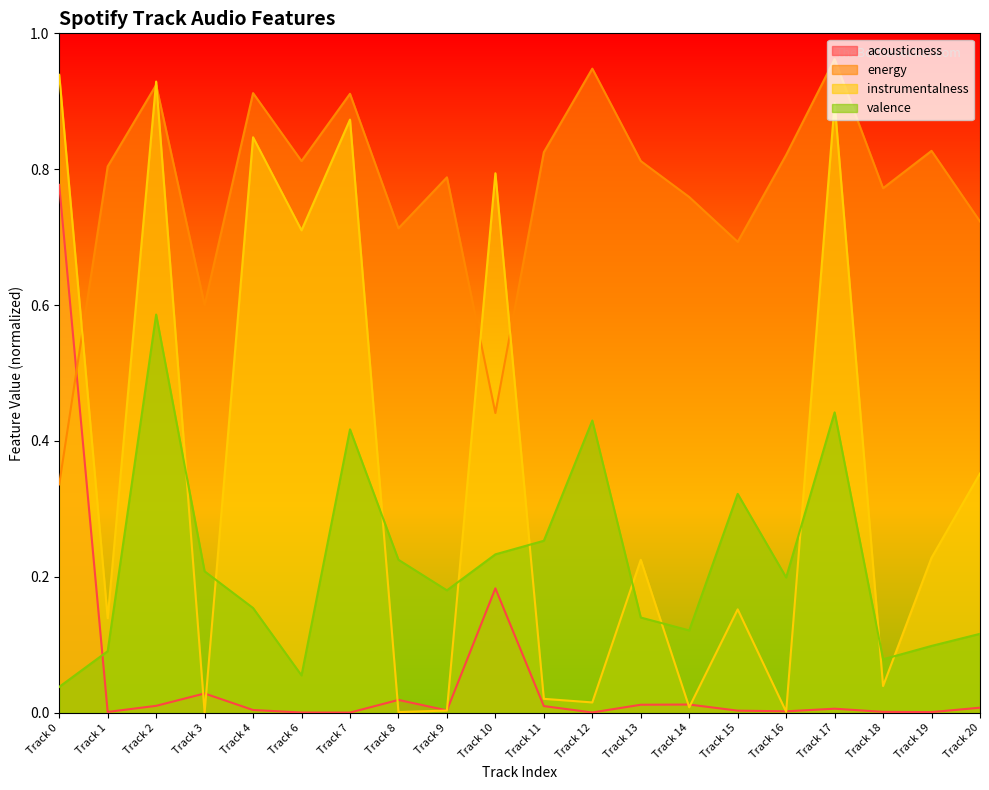

Reading left to right, extract all data points from this chart.

acousticness: 0.8	0.0	0.0	0.0	0.0	0.0	0.0	0.0	0.0	0.2	0.0	0.0	0.0	0.0	0.0	0.0	0.0	0.0	0.0	0.0
energy: 0.3	0.8	0.9	0.6	0.9	0.8	0.9	0.7	0.8	0.4	0.8	0.9	0.8	0.8	0.7	0.8	1.0	0.8	0.8	0.7
instrumentalness: 0.9	0.1	0.9	0.0	0.8	0.7	0.9	0.0	0.0	0.8	0.0	0.0	0.2	0.0	0.2	0.0	0.9	0.0	0.2	0.4
valence: 0.0	0.1	0.6	0.2	0.2	0.1	0.4	0.2	0.2	0.2	0.3	0.4	0.1	0.1	0.3	0.2	0.4	0.1	0.1	0.1